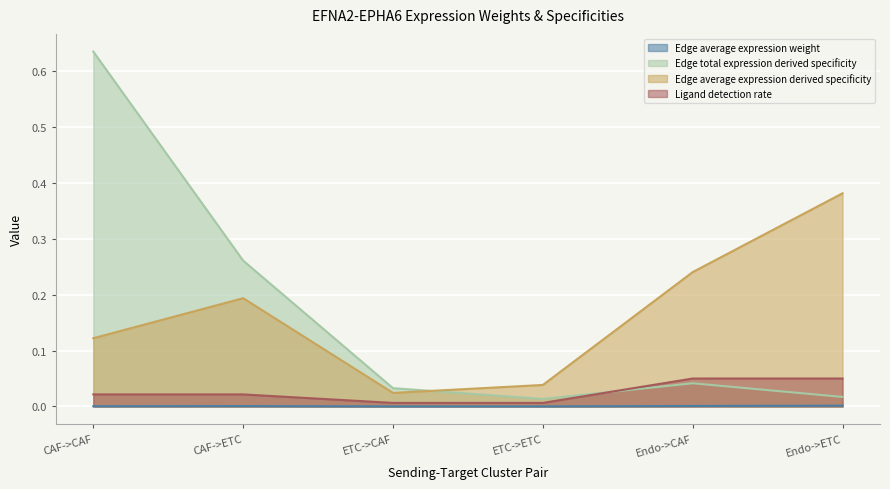

Which category has the highest value in the Ligand detection rate series?

Endo->CAF